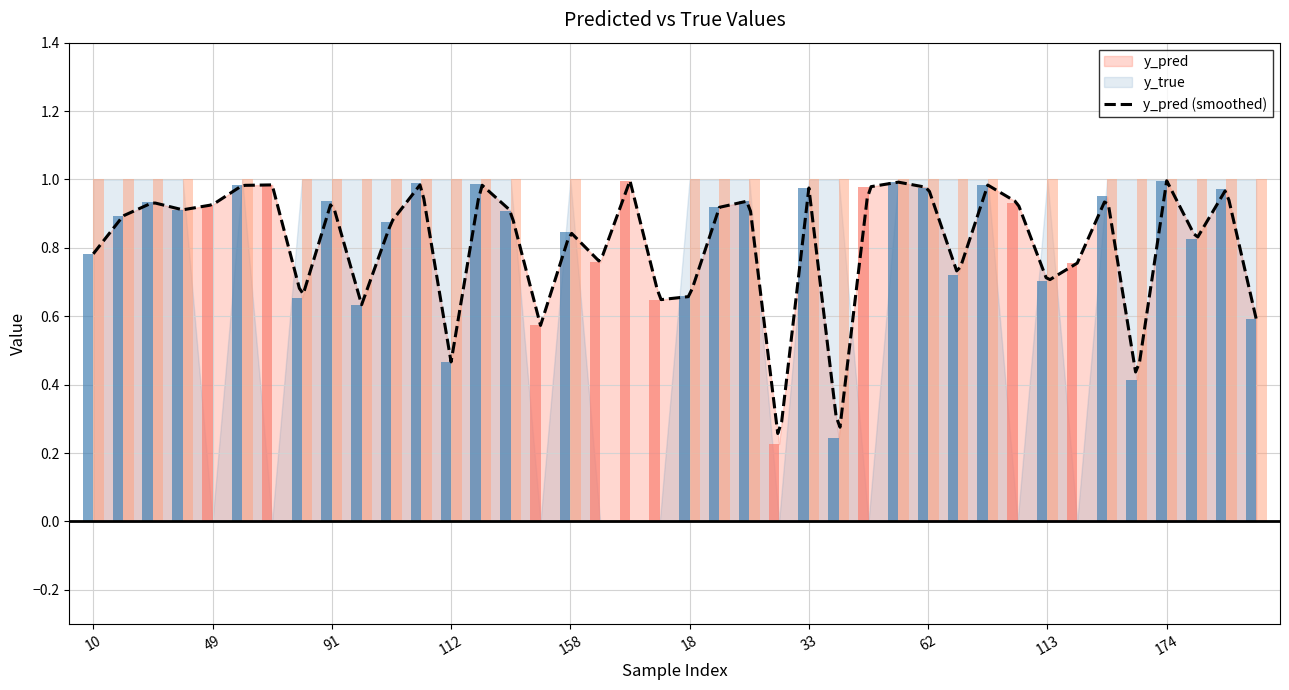

Which series has the widest spread of values?

y_true